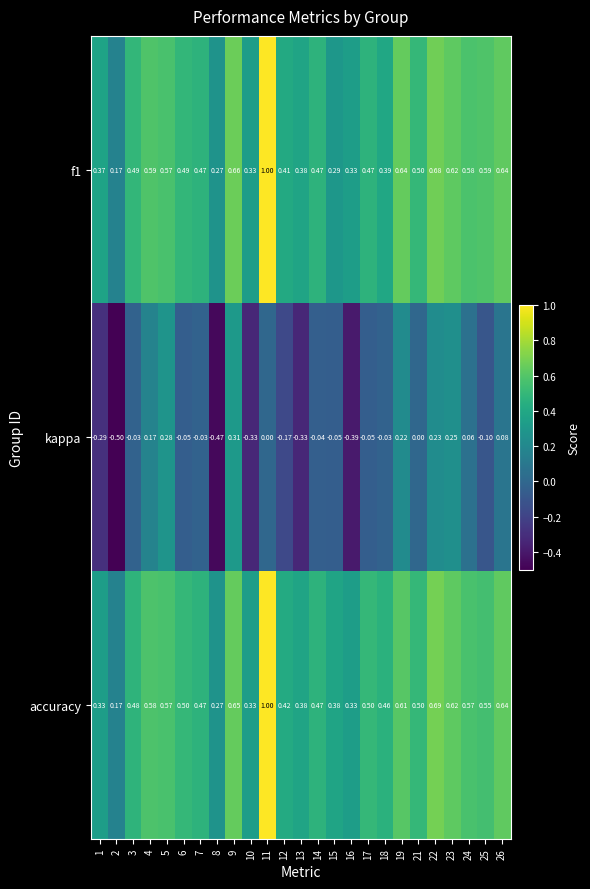

Which series changed the most between 2 and 18?

kappa